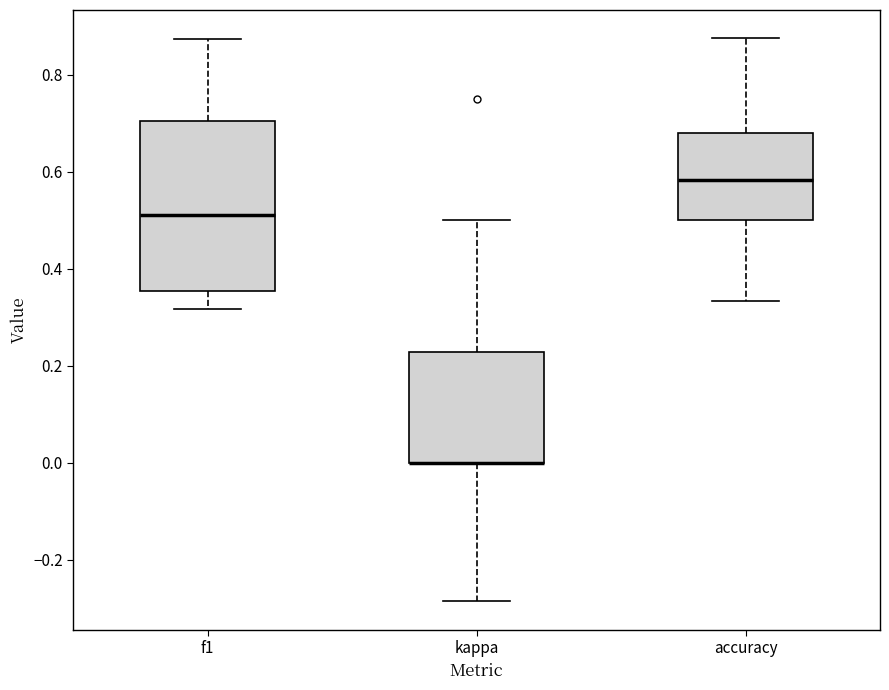

Reading left to right, transcribe this box plot: for each box, give where its median line is, the range the box spans, and where its two whiskers end, as read against the y-axis. The values are not printed on the chart, so give them approximately, as read against the axis.

f1: median 0.52, box 0.36 to 0.70, whiskers 0.32 to 0.88
kappa: median 0.00 (drawn on the box's lower edge), box 0.00 to 0.22, whiskers -0.28 to 0.50
accuracy: median 0.58, box 0.50 to 0.68, whiskers 0.34 to 0.88